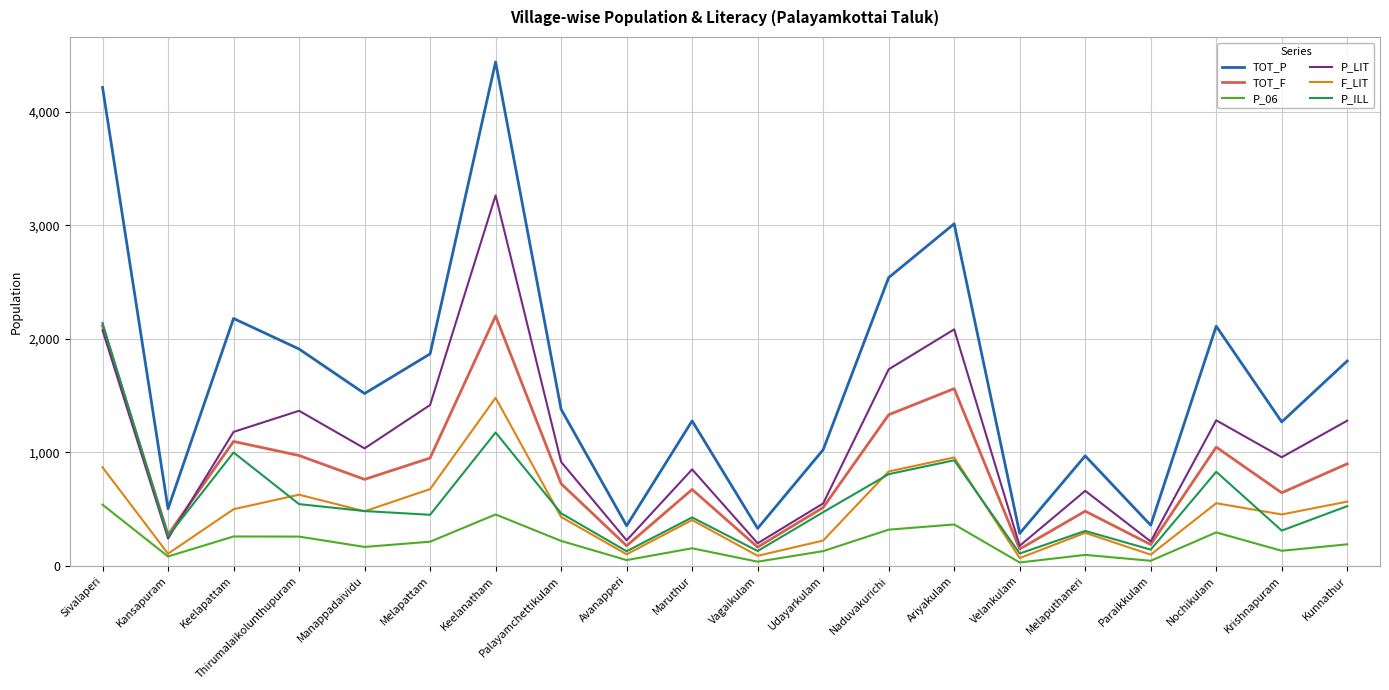

True or false: TOT_P and P_06 intersect in this chart.

False